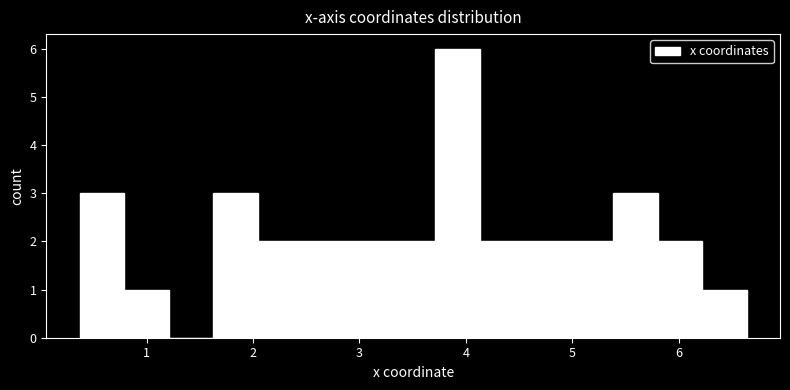

Reading left to right, transcribe this chart: for each bar, give the range it covers on the x-axis and its height. Neither the bar edges nor the heights are printed on the chart, so give them approximately, as read against the axes.

0.4 to 0.8: 3
0.8 to 1.2: 1
1.2 to 1.6: 0
1.6 to 2.0: 3
2.0 to 2.5: 2
2.5 to 2.9: 2
2.9 to 3.3: 2
3.3 to 3.7: 2
3.7 to 4.1: 6
4.1 to 4.5: 2
4.5 to 5.0: 2
5.0 to 5.4: 2
5.4 to 5.8: 3
5.8 to 6.2: 2
6.2 to 6.6: 1